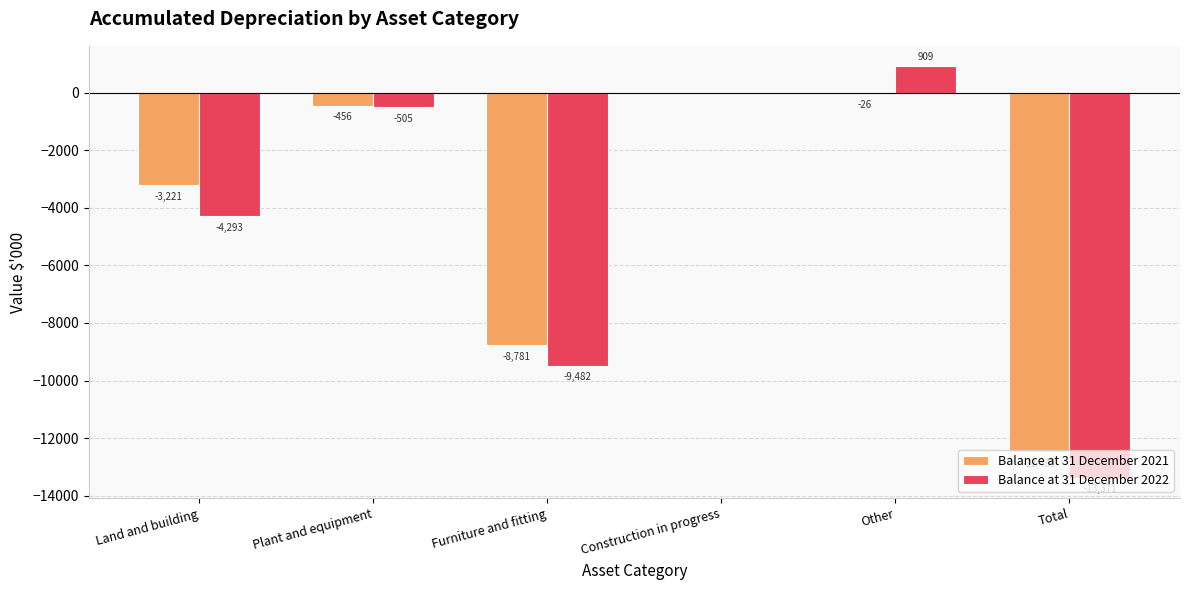

What is the total value across all series at Furniture and fitting?

-18263